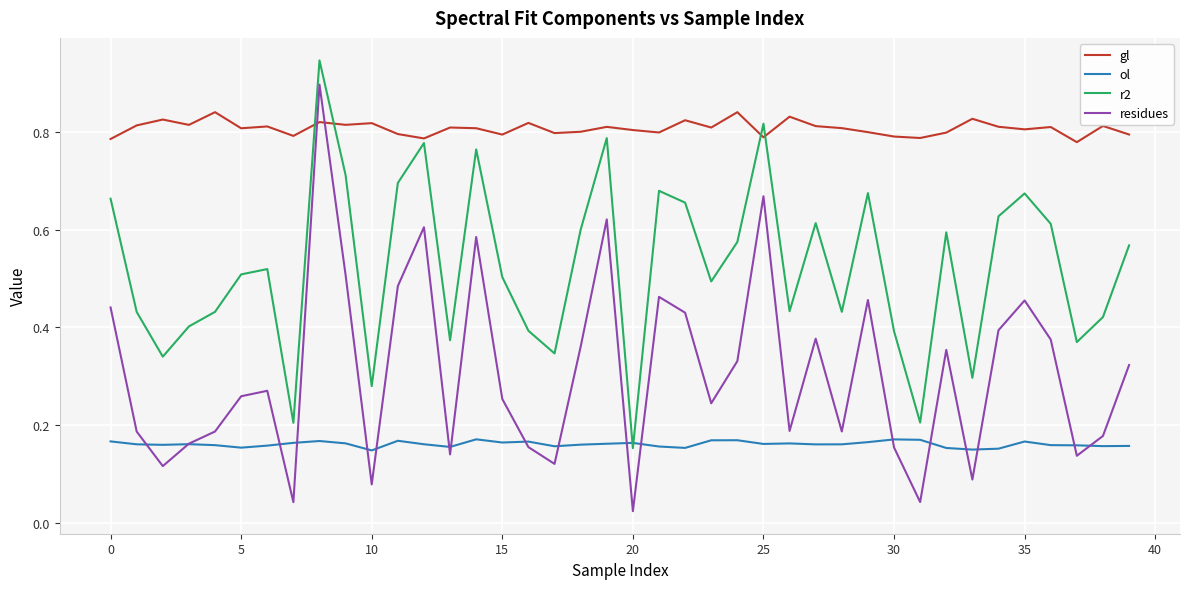

Rank the series by their maximum value, from lowest to highest.

ol, gl, residues, r2